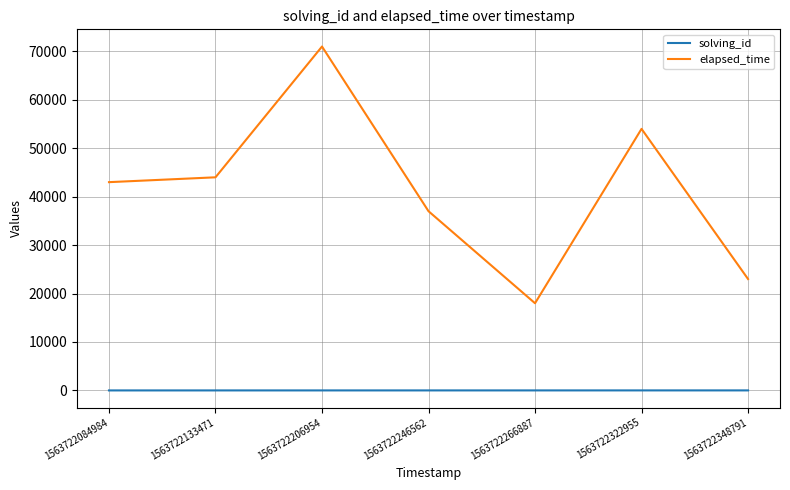

What is the difference between the maximum and minimum values in the elapsed_time series?

53000